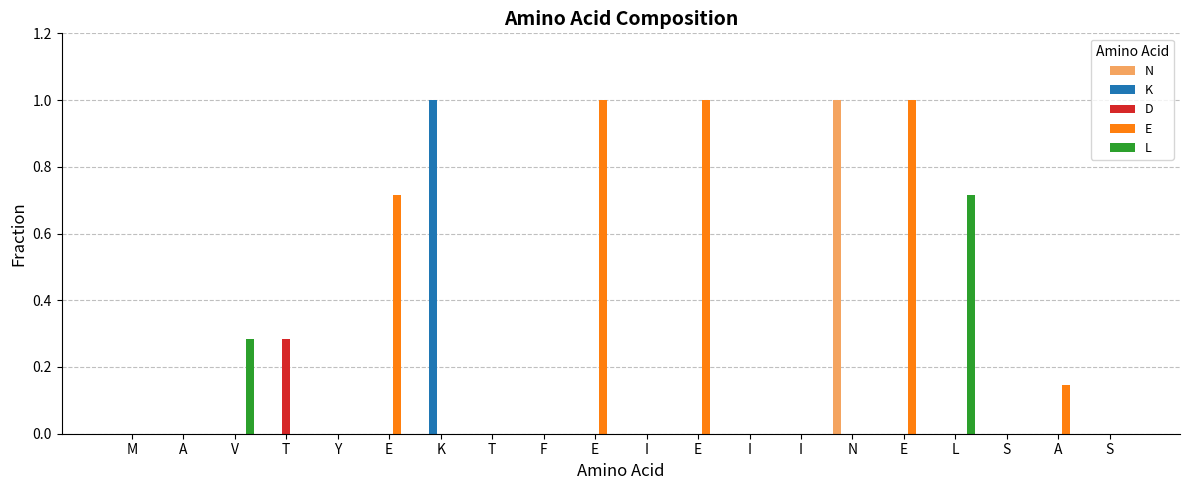

What are all the series names shown in the legend?

N, K, D, E, L